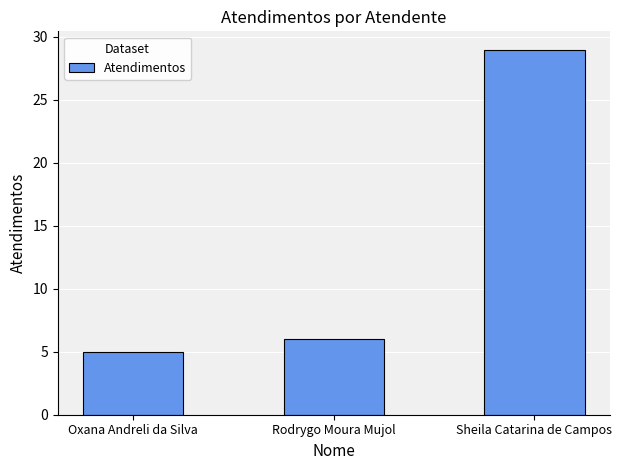

How many values are below 6?

1